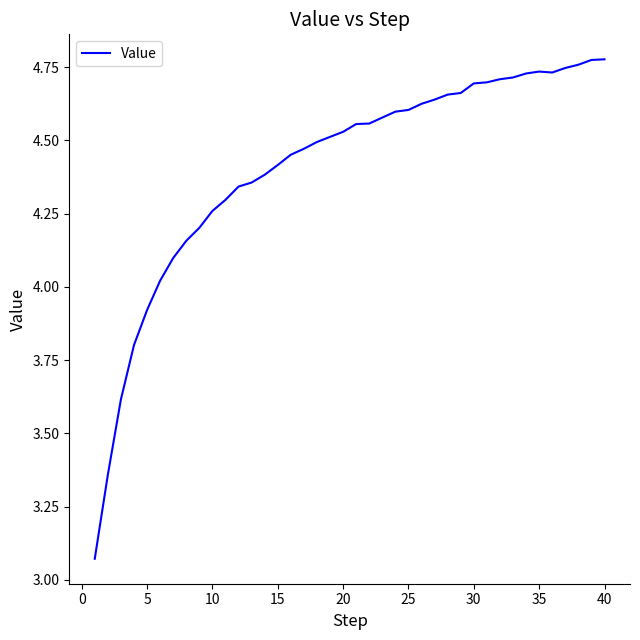

What is the difference between the maximum and minimum values?

1.7